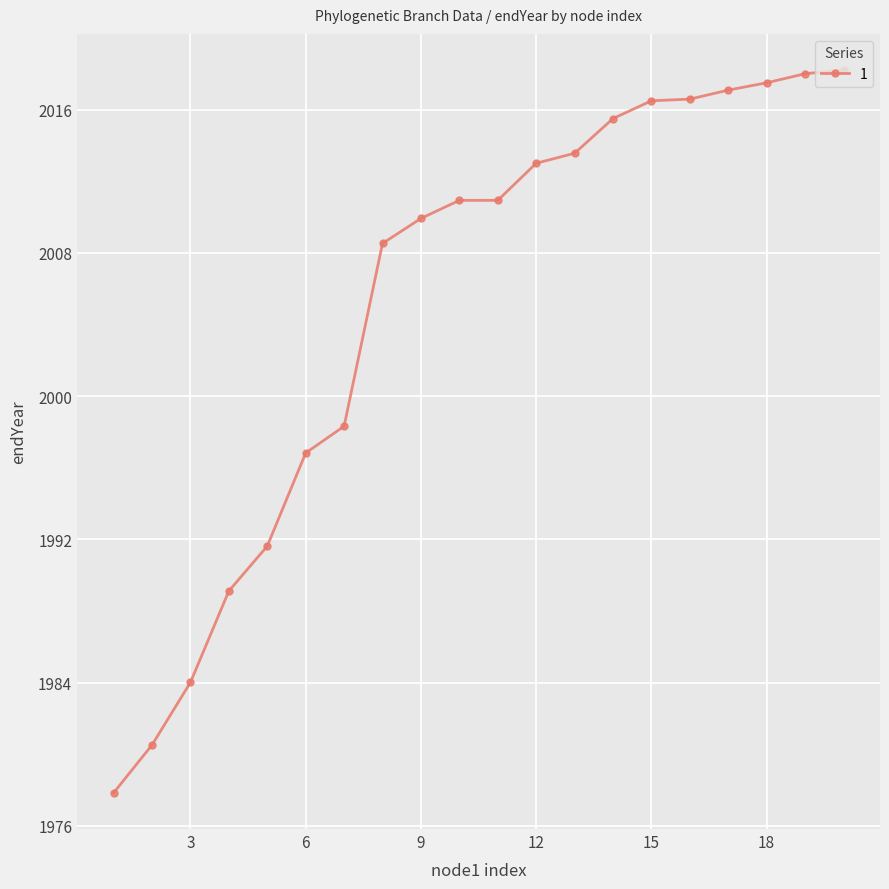

Does the chart display data point markers on the line(s)?

Yes